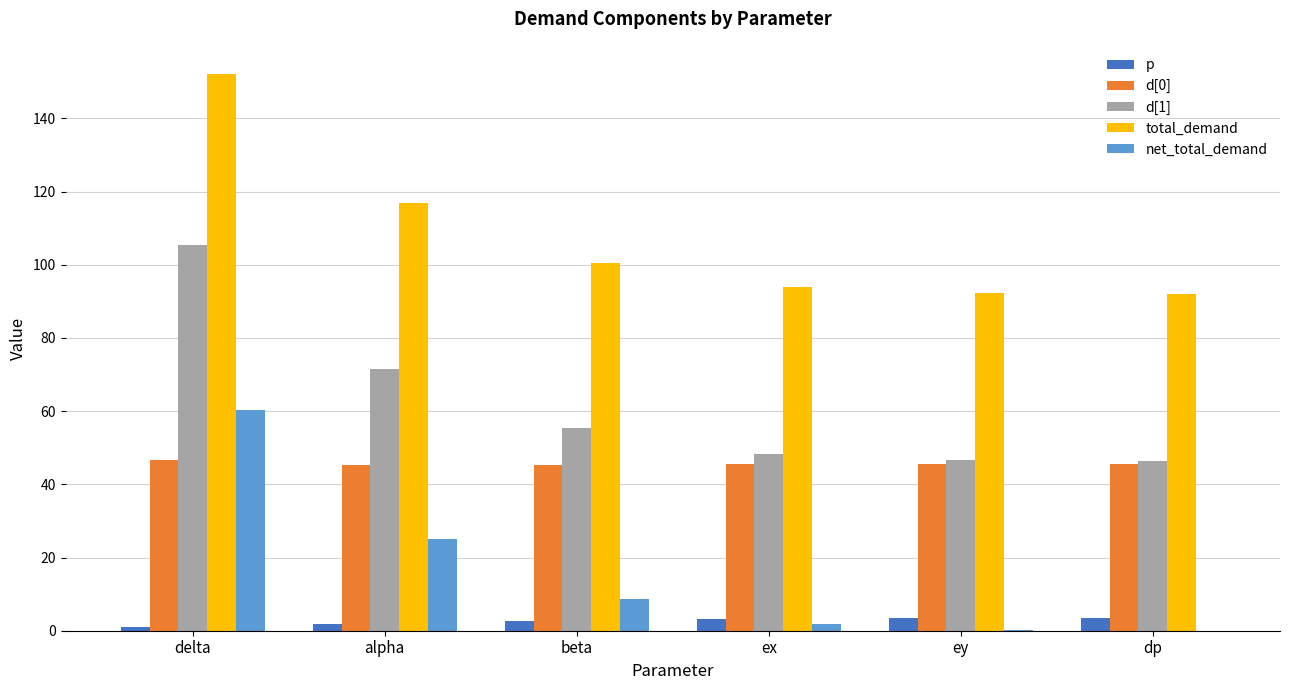

The value of d[1] at ex is 24.4. True or false?

False